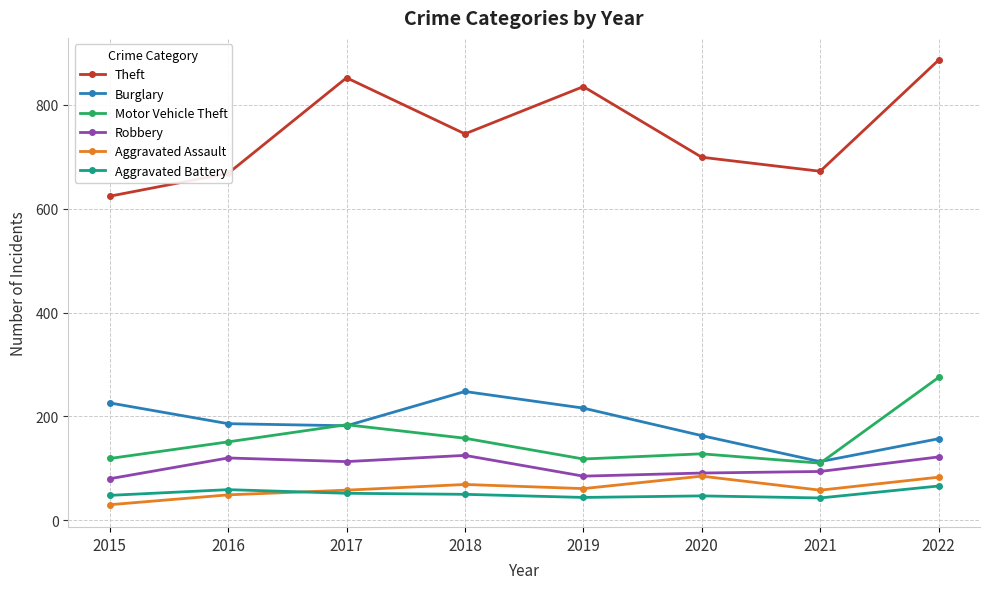

Where is the first local minimum for Theft?

2018